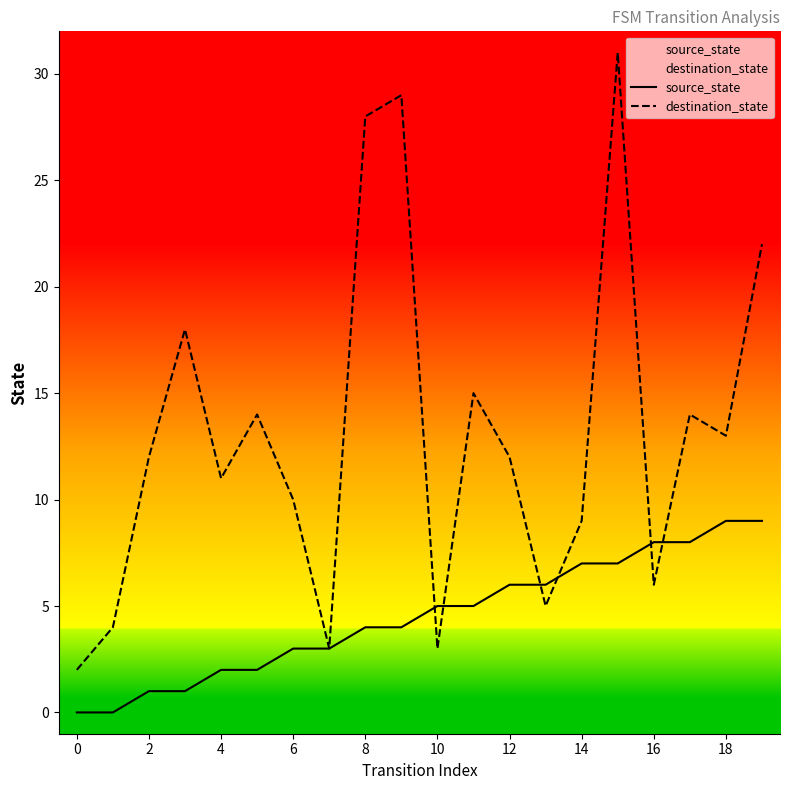

Which series ends up on top after the final intersection of source_state and destination_state?

destination_state